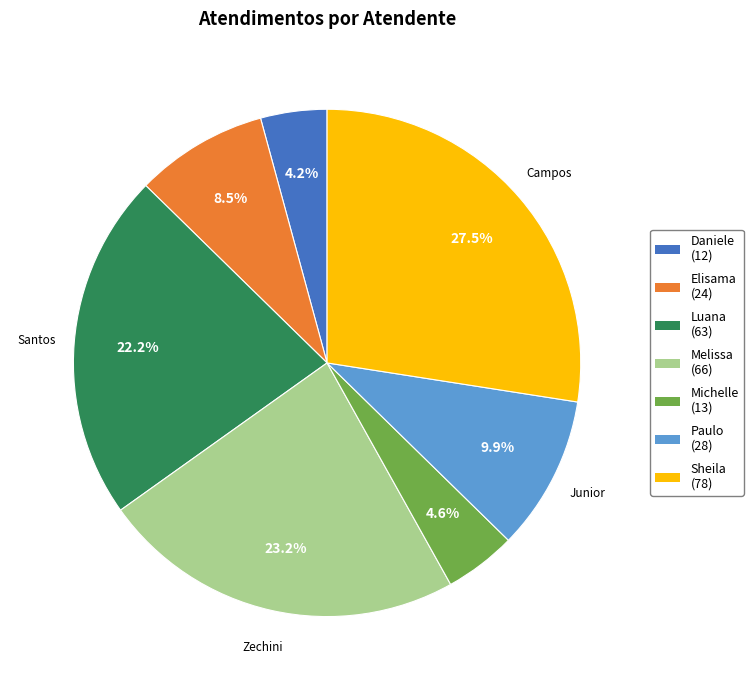

Is there any slice that represents more than half of the pie?

No